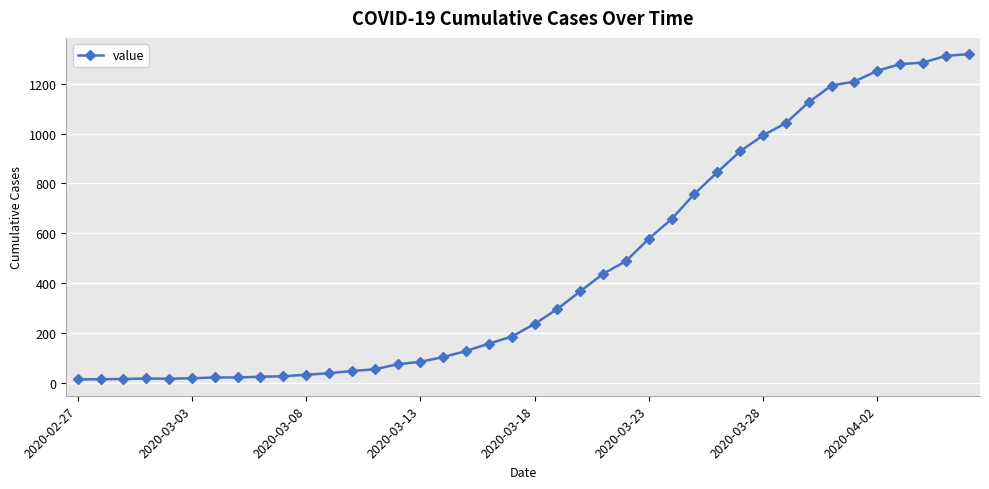

How many lines are shown in the chart?

1